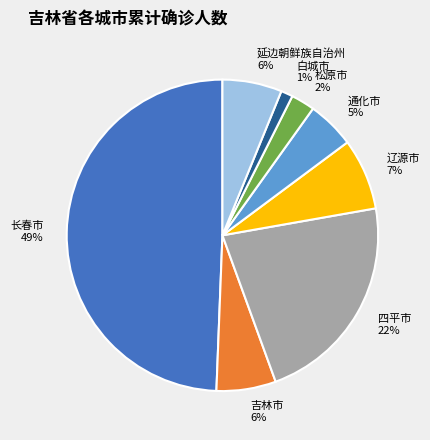

Which slice is the smallest?

白城市